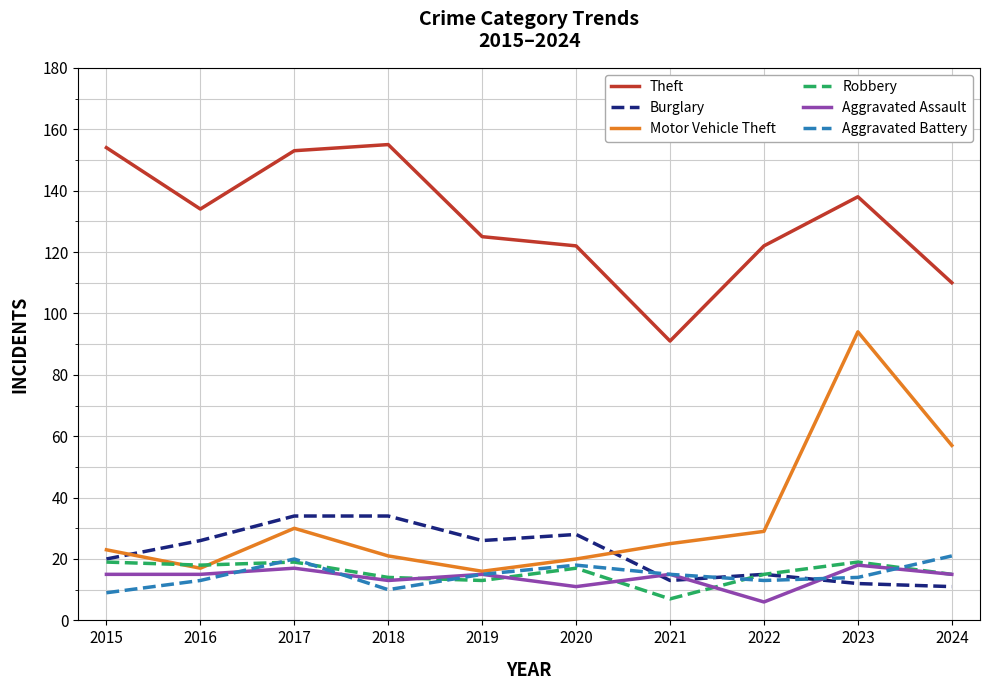

Which series has the largest total across all categories?

Theft